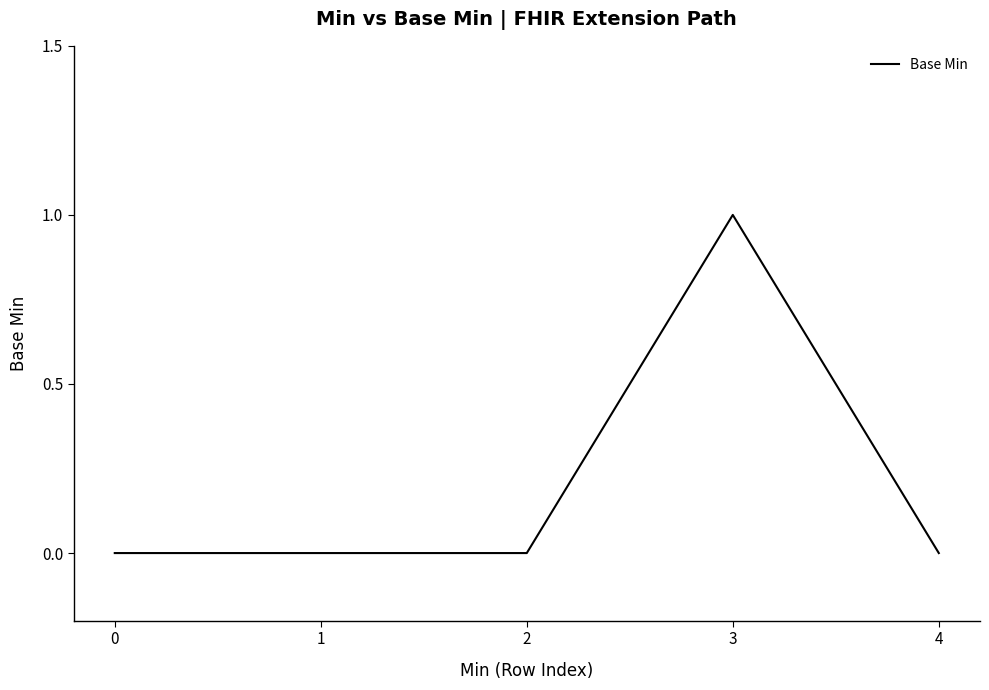

True or false: the data has more than 0 interior local peaks.

True